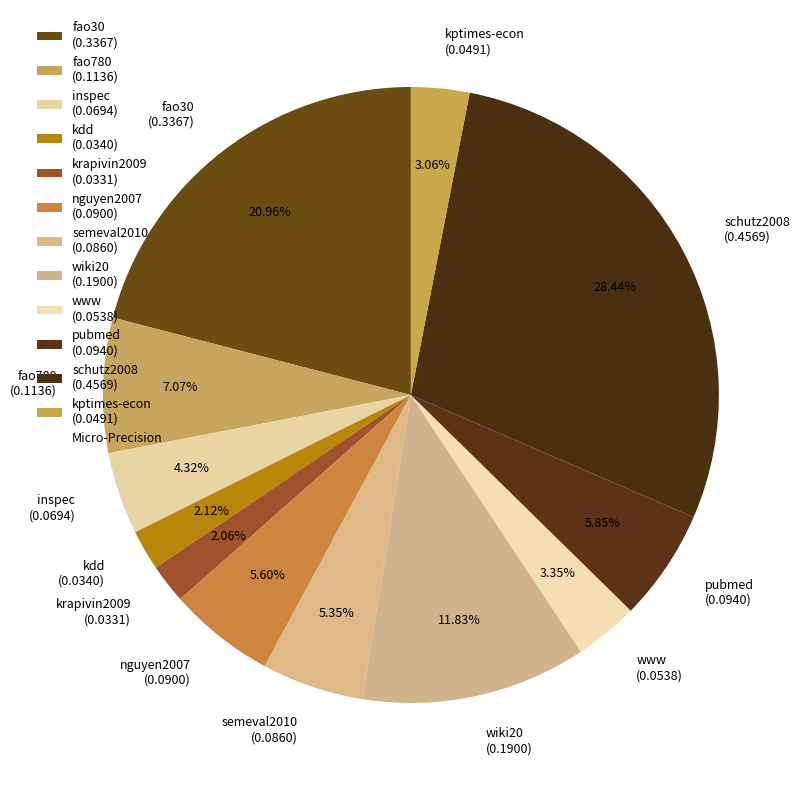

Does semeval2010 (0.0860) account for over 50% of the chart?

No